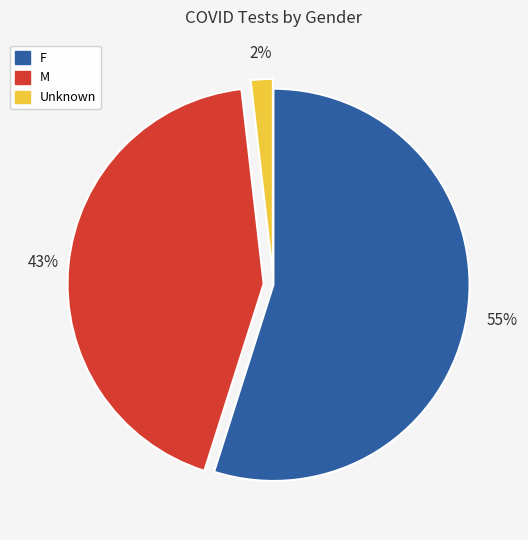

To the nearest percent, what is the difference between the largest and smallest slice percentages?

53%